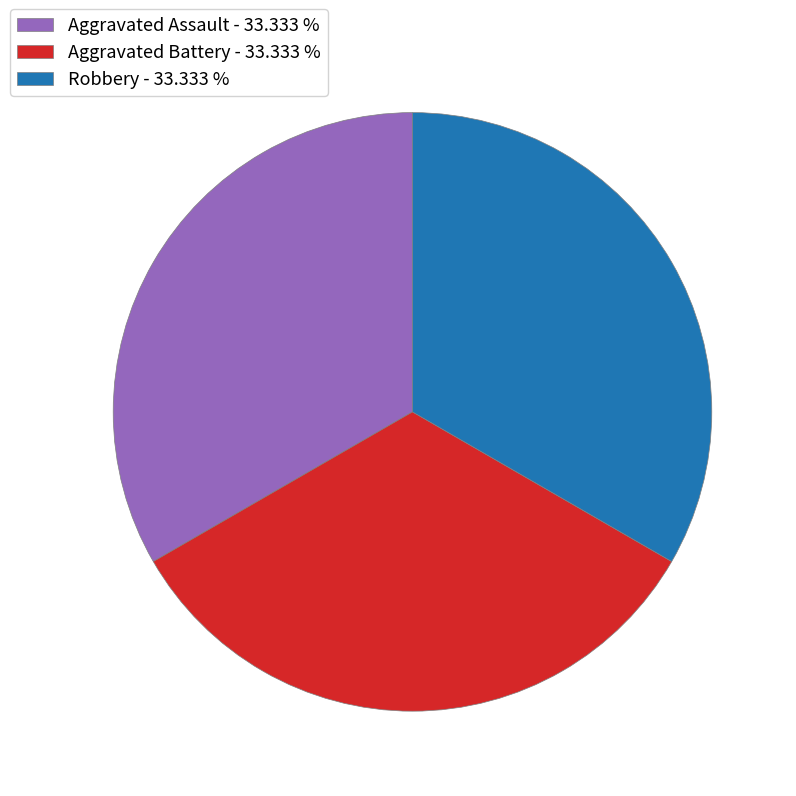

Do Robbery - 33.333 % and Aggravated Assault - 33.333 % together represent more than half of the pie?

Yes